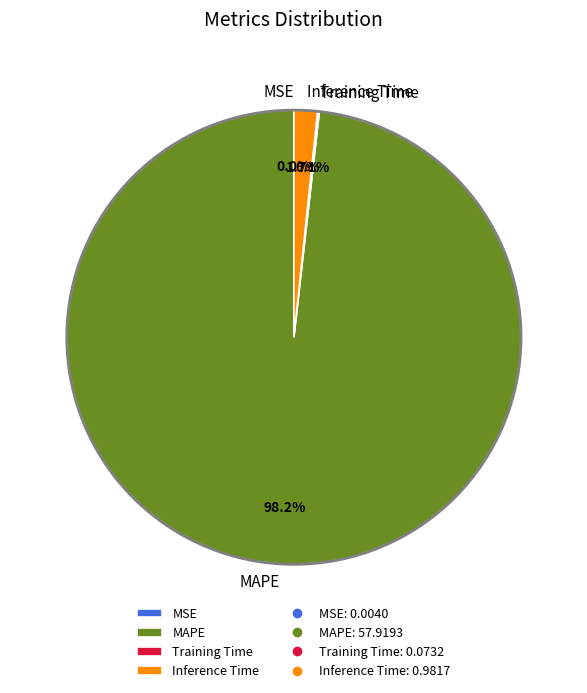

How much of the chart is everything except Inference Time?

98.3%